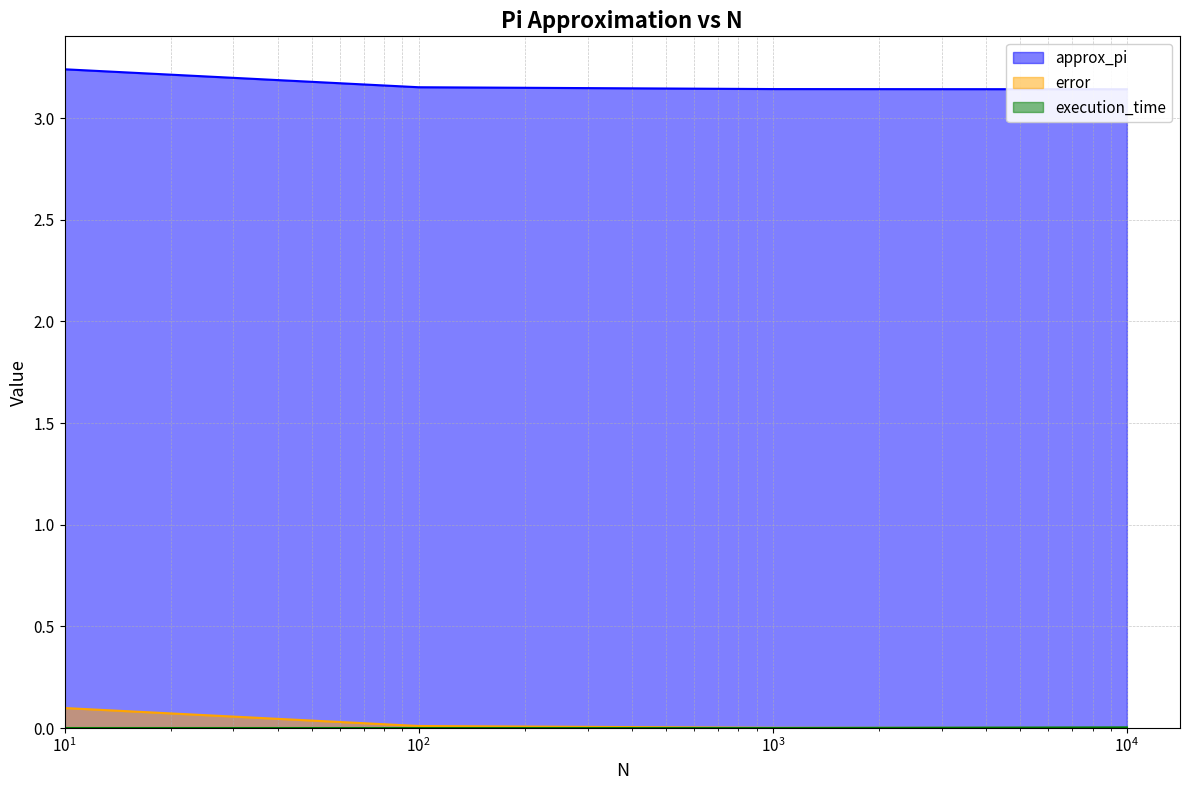

Reading left to right, transcribe all the data shown in this chart.

approx_pi: 3.2	3.2	3.1	3.1
error: 0.1	0.0	0.0	0.0
execution_time: 0.0	0.0	0.0	0.0